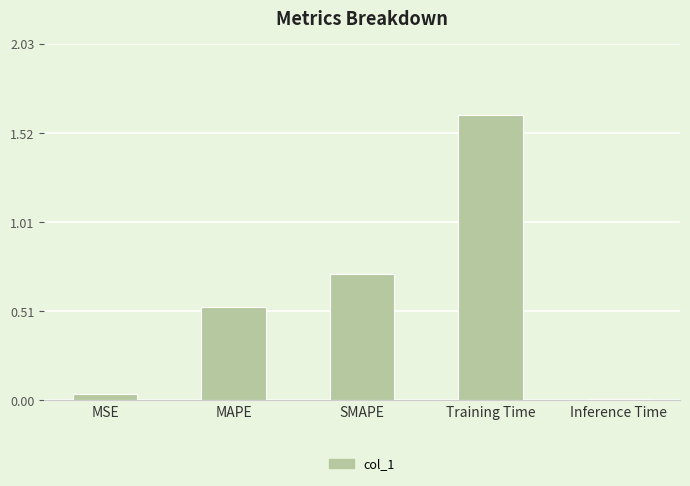

Is it true that the value at Inference Time is 0.0?

True